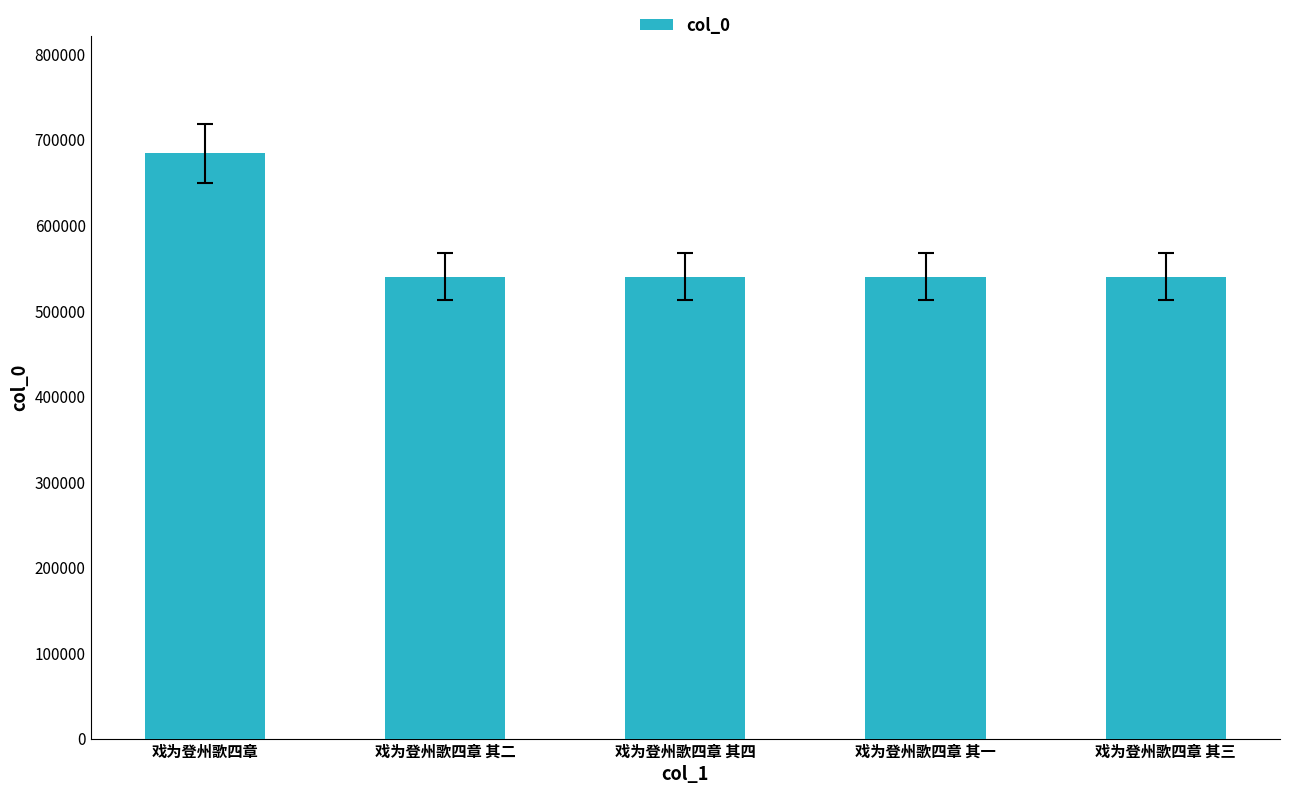

Which category has the highest value across all series?

戏为登州歌四章